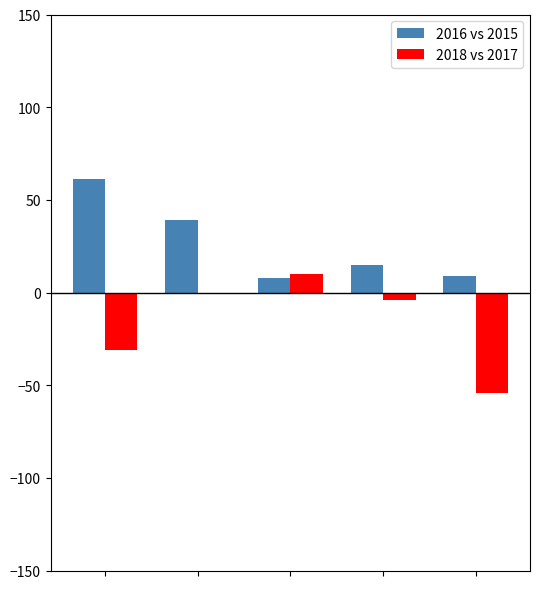

How many distinct data groups are displayed?

2